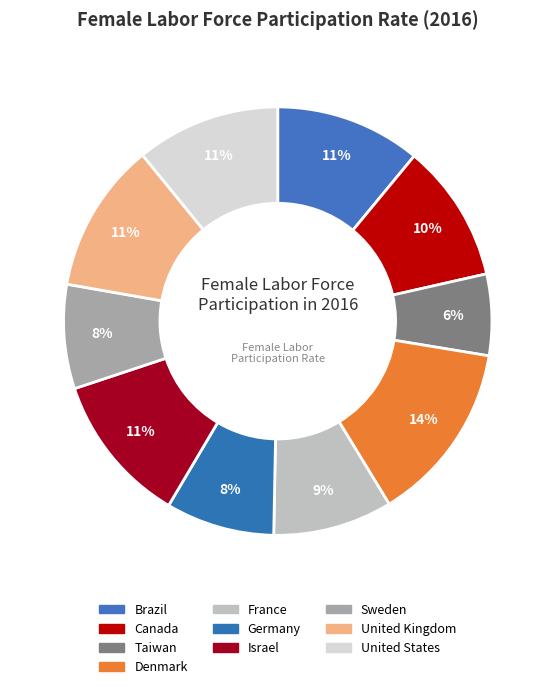

How many segments does this pie chart have?

10